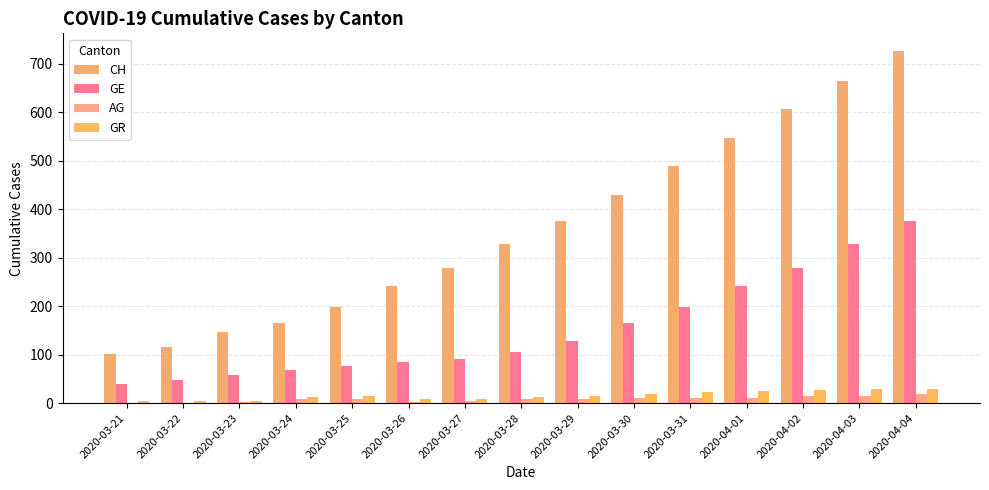

List the labels in order of GE value, smallest first.

2020-03-21, 2020-03-22, 2020-03-23, 2020-03-24, 2020-03-25, 2020-03-26, 2020-03-27, 2020-03-28, 2020-03-29, 2020-03-30, 2020-03-31, 2020-04-01, 2020-04-02, 2020-04-03, 2020-04-04